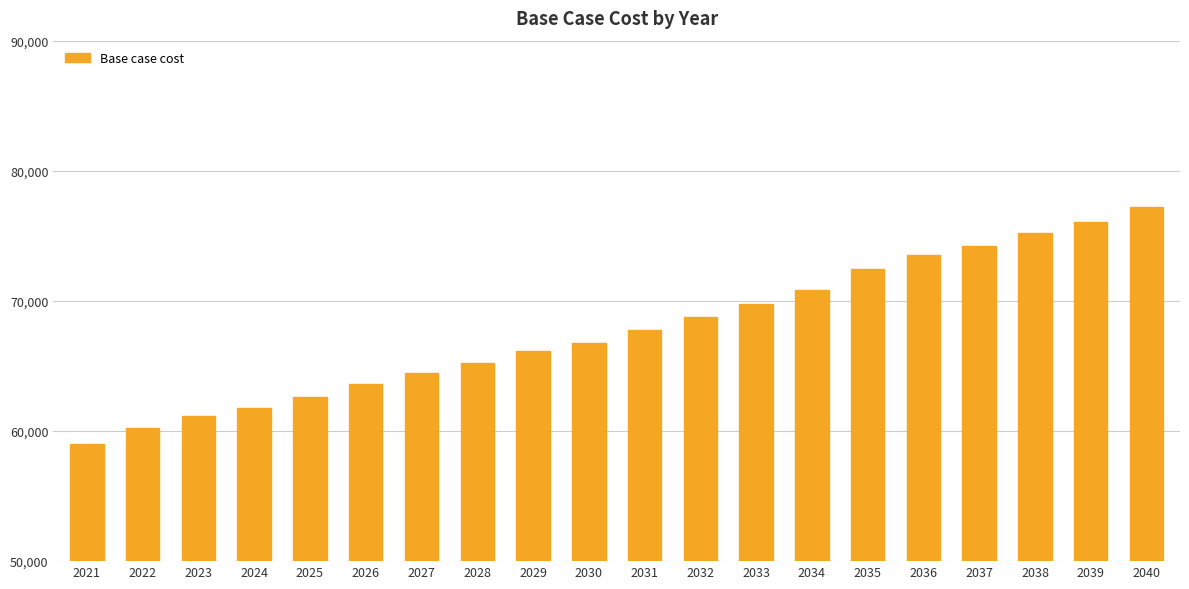

Reading left to right, transcribe all the data shown in this chart.

59040.4	60211.1	61131.0	61800.0	62636.3	63639.8	64476.1	65228.7	66148.6	66734.0	67737.5	68741.0	69744.6	70831.7	72417.4	73518.5	74196.1	75212.5	76059.4	77245.2